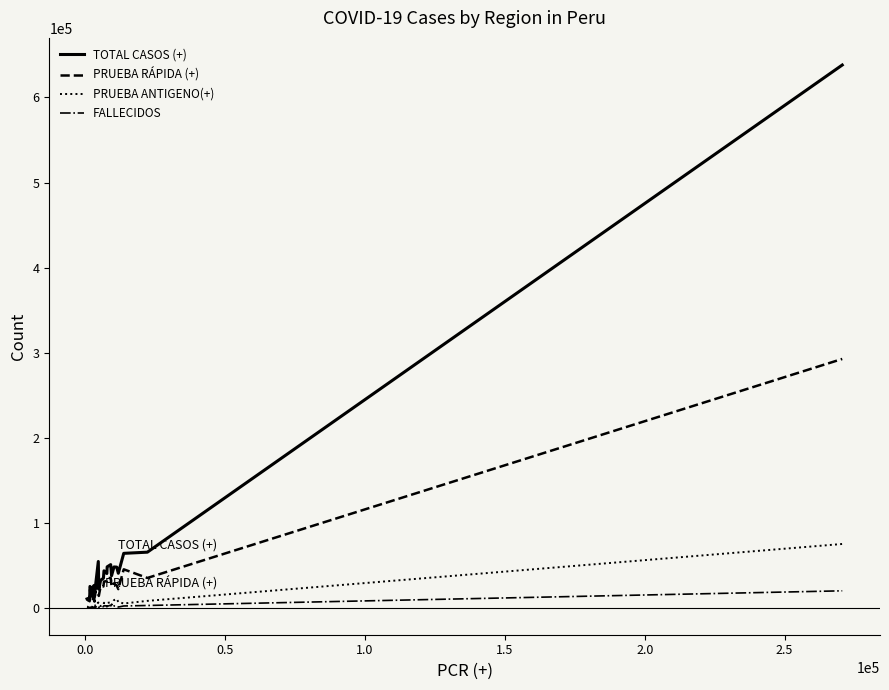

Rank the series by their maximum value, from highest to lowest.

TOTAL CASOS (+), PRUEBA RÁPIDA (+), PRUEBA ANTIGENO(+), FALLECIDOS